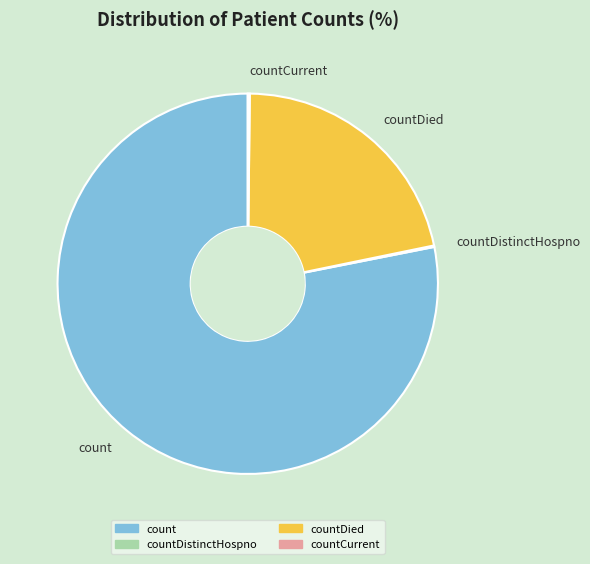

Which category has the biggest portion of the pie?

count